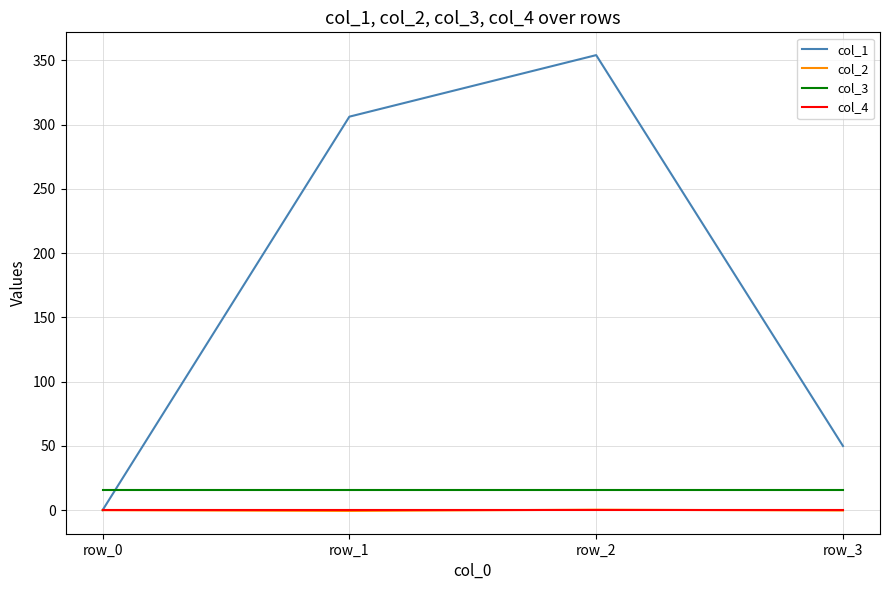

List the labels in order of col_1 value, largest first.

row_2, row_1, row_3, row_0